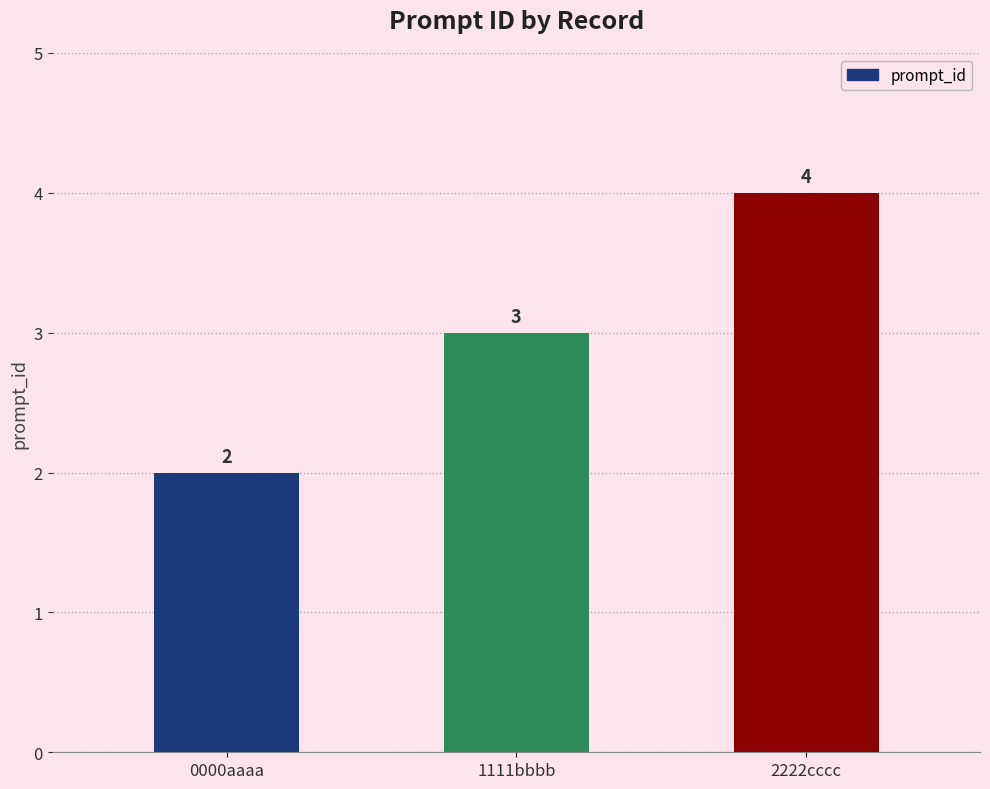

What is the value of the 2nd bar from the left?

3